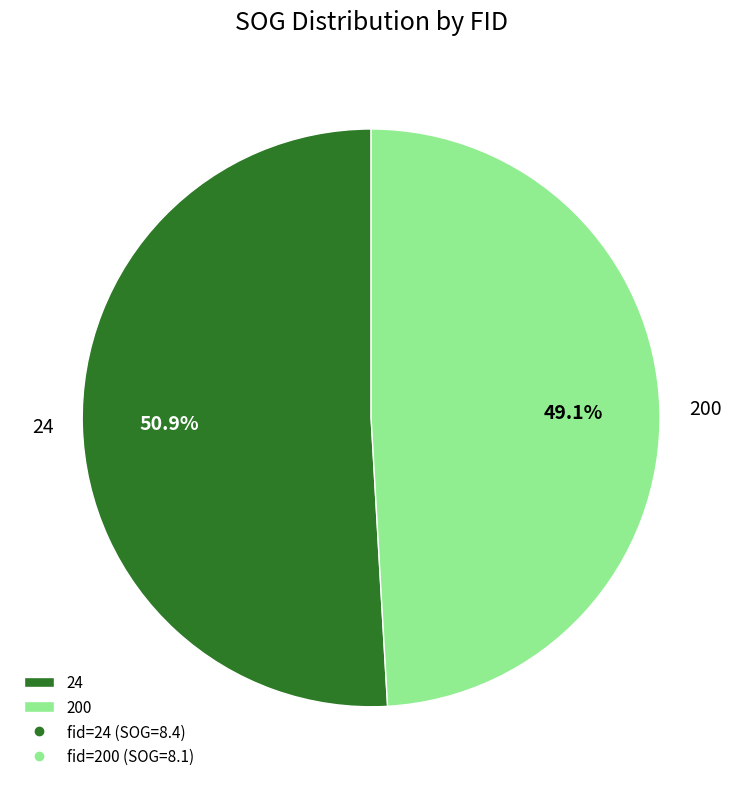

To the nearest percent, what percentage of the pie is 24?

51%